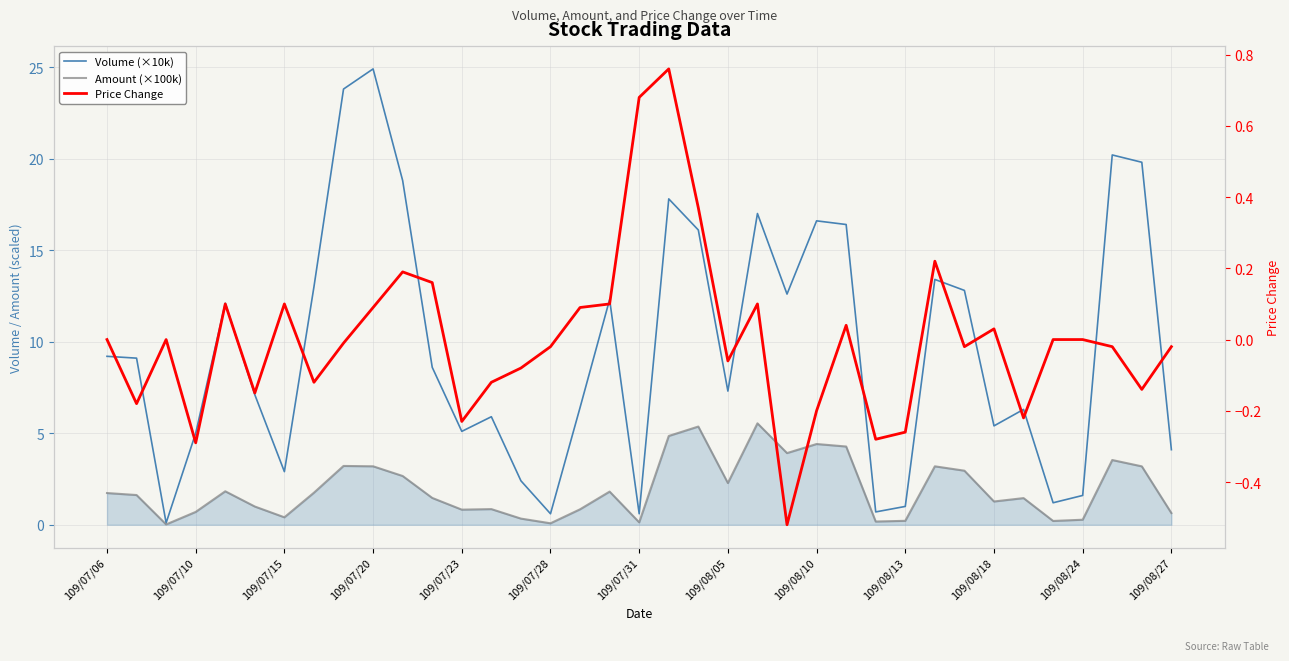

What is the difference between the maximum and minimum values in the Price Change series?

1.3